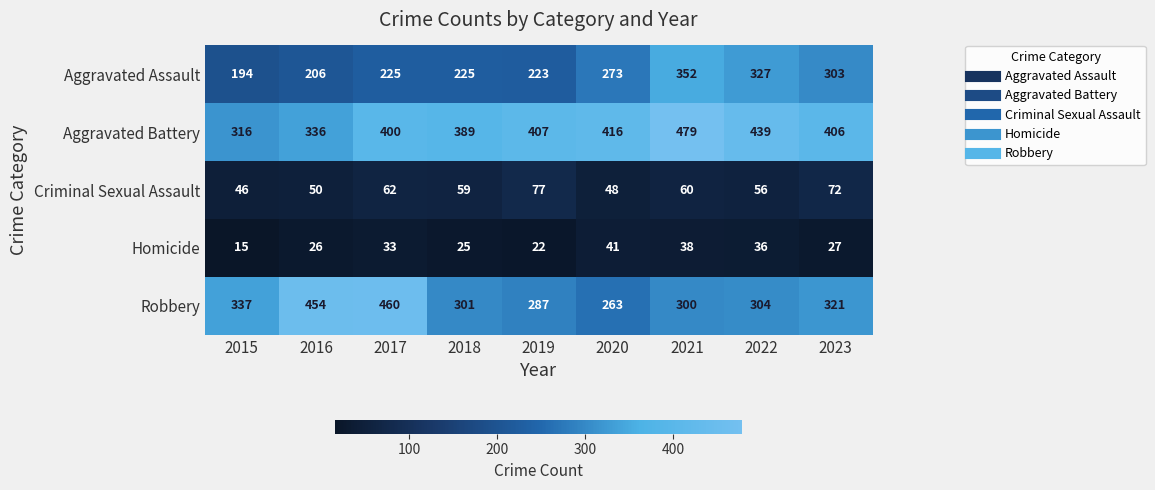

What is the difference between the maximum and minimum values in the Aggravated Battery series?

163